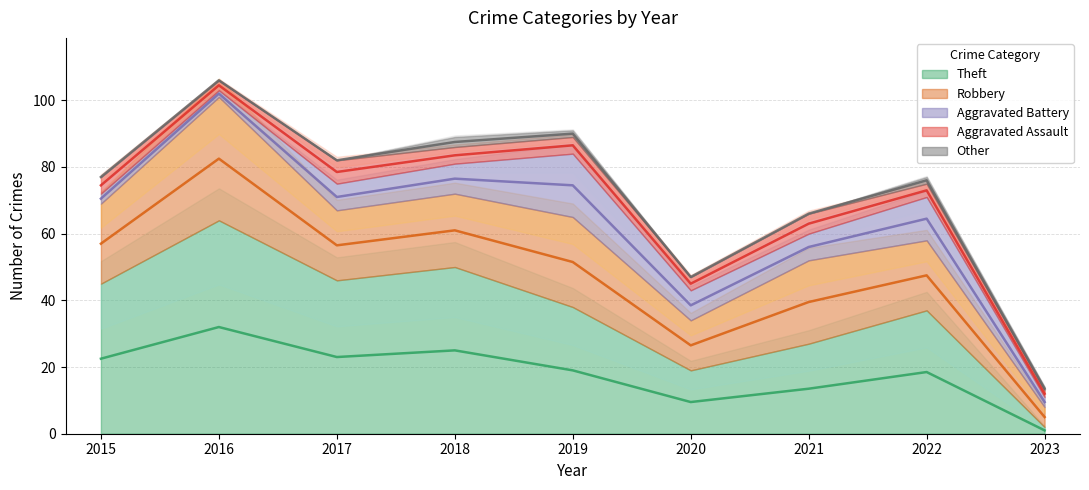

The Other series shows -1 at 2016. True or false?

False